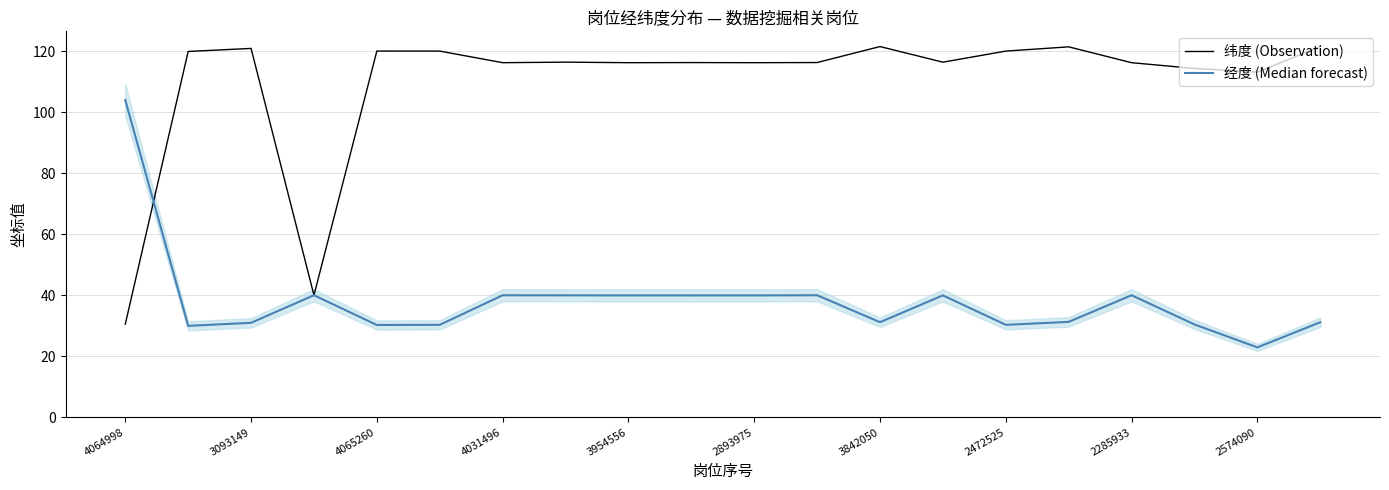

After their last crossing, which series has the higher values: 经度 (Median forecast) or 纬度 (Observation)?

纬度 (Observation)